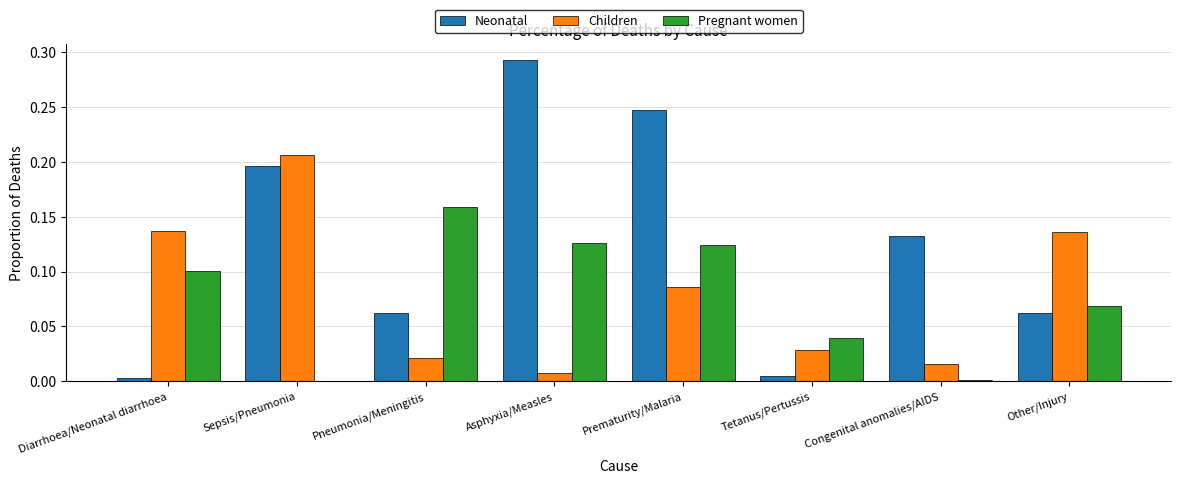

What is the sum of all Neonatal values?

1.0